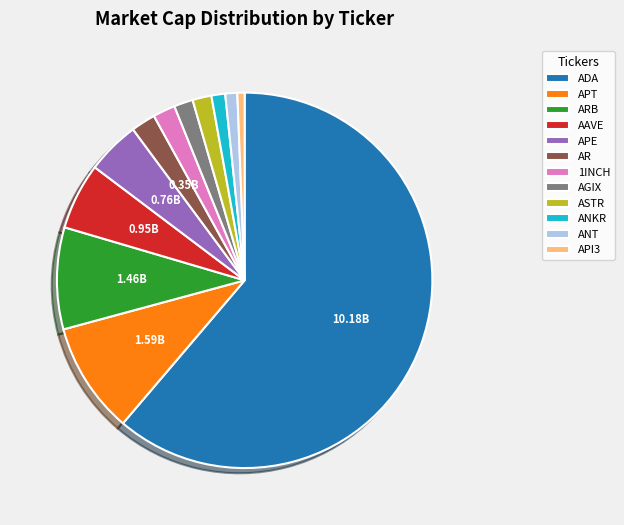

What is the largest slice in the pie chart?

ADA